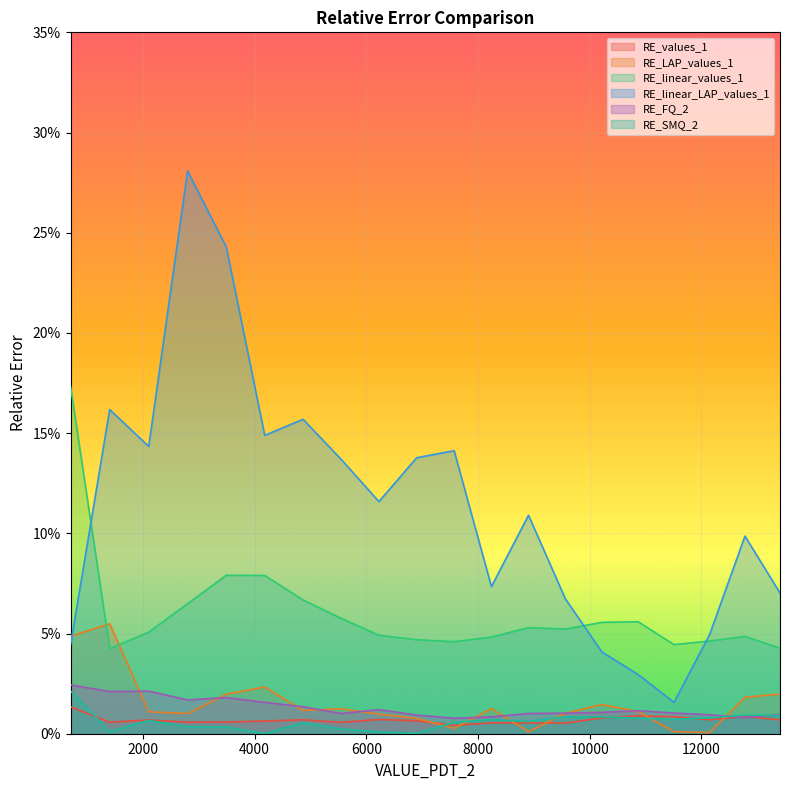

What are all the series names shown in the legend?

RE_values_1, RE_LAP_values_1, RE_linear_values_1, RE_linear_LAP_values_1, RE_FQ_2, RE_SMQ_2